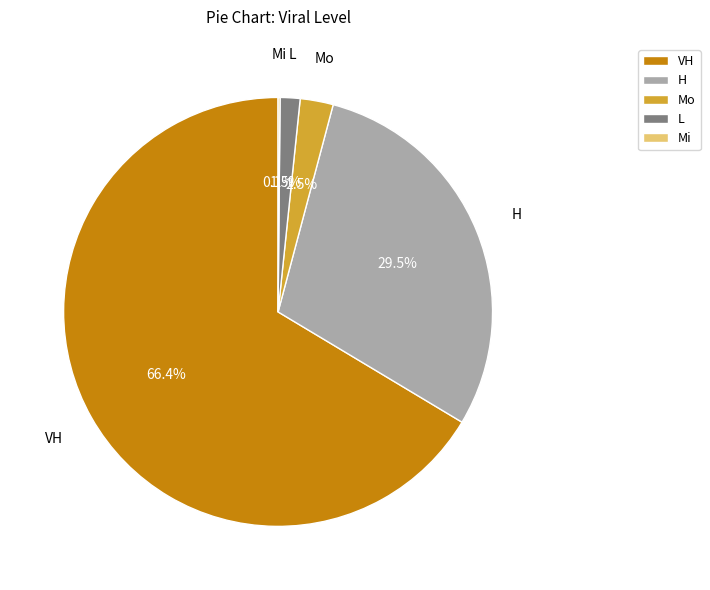

To the nearest percent, what is the combined percentage of Mo and H?

32%